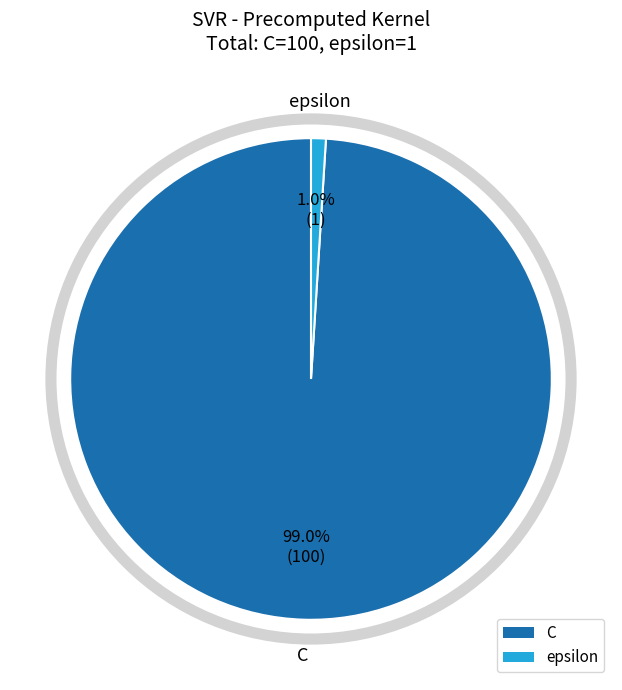

Count the number of slices in the pie.

2